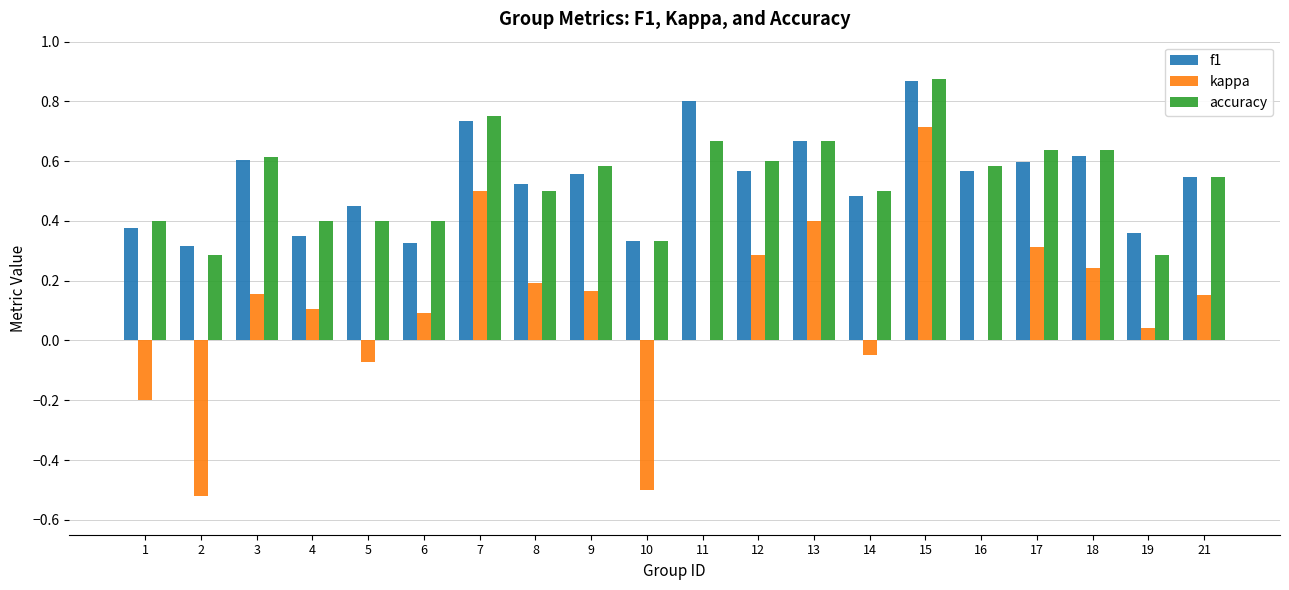

Between 8 and 18, which series saw the biggest shift?

accuracy